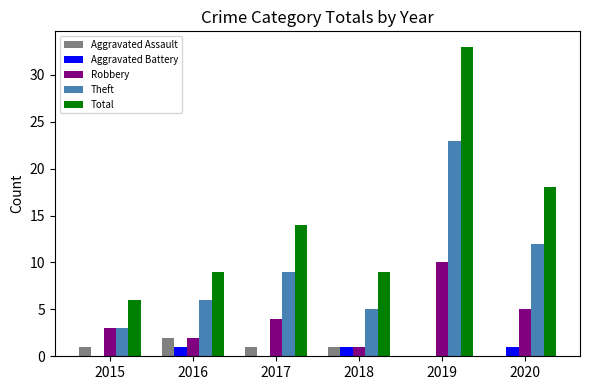

Between 2017 and 2020, which series saw the biggest shift?

Total